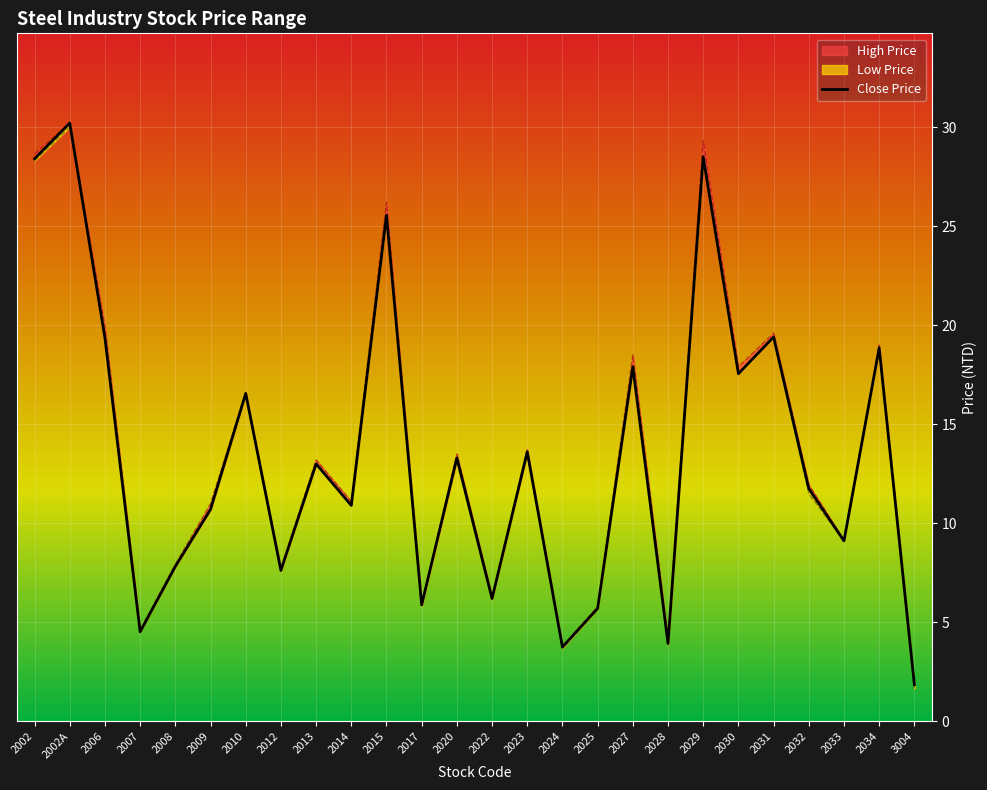

What is the label of the 23rd point from the left?

2032